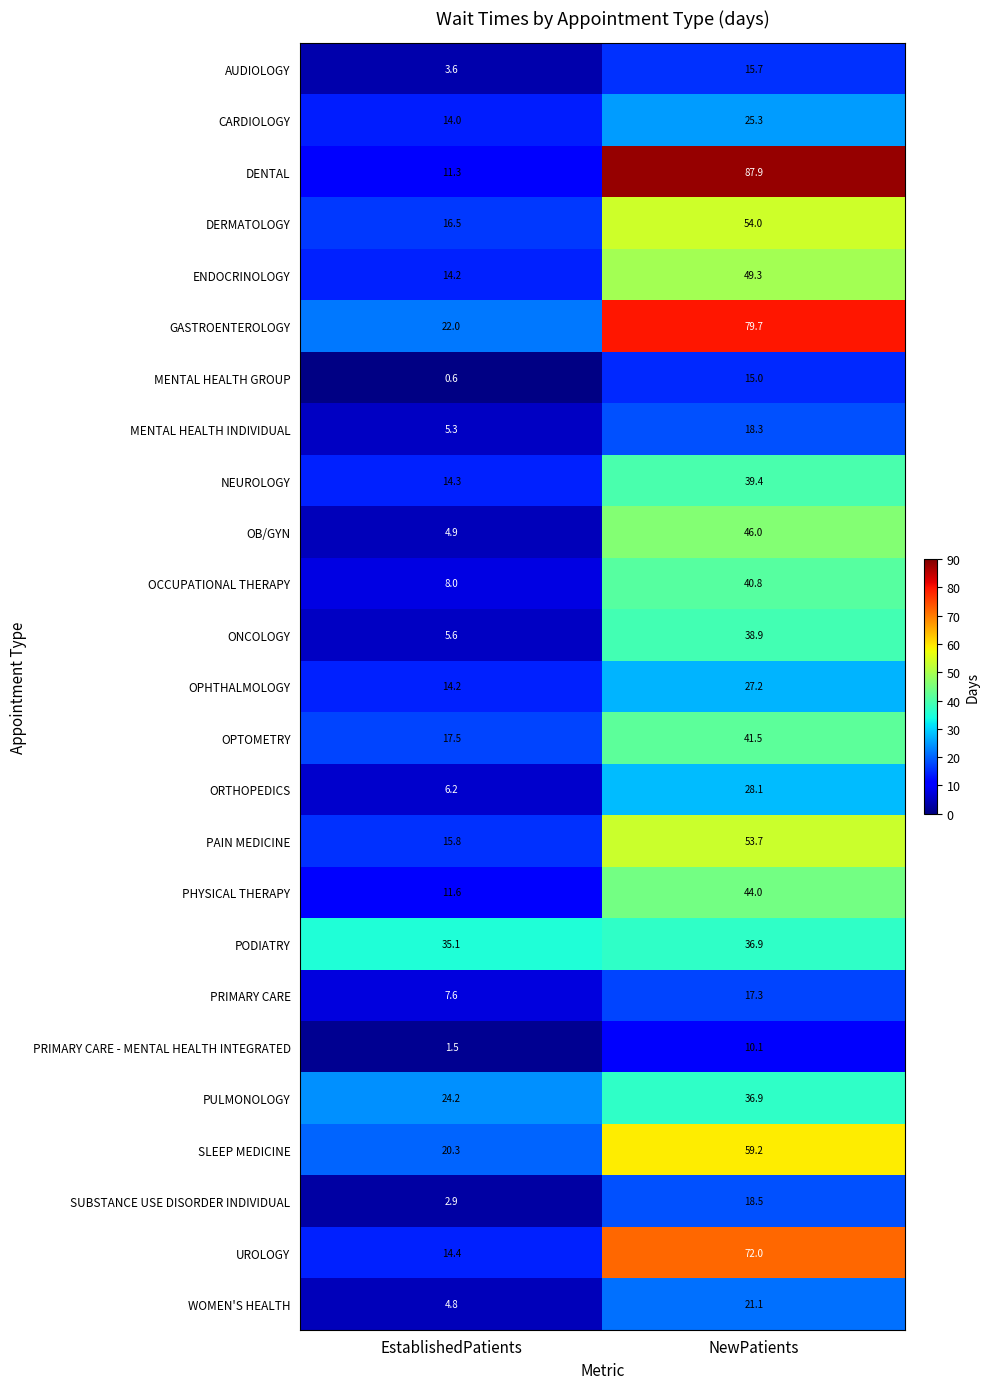

Where is OCCUPATIONAL THERAPY nearest to the value 24?

EstablishedPatients